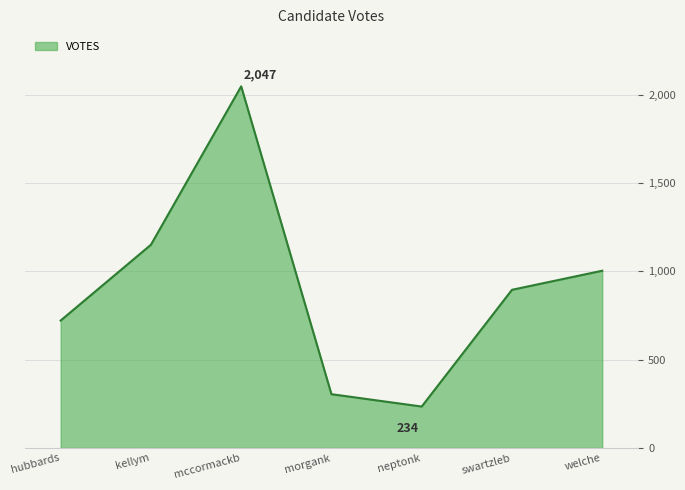

What is the difference between the maximum and minimum values?

1813